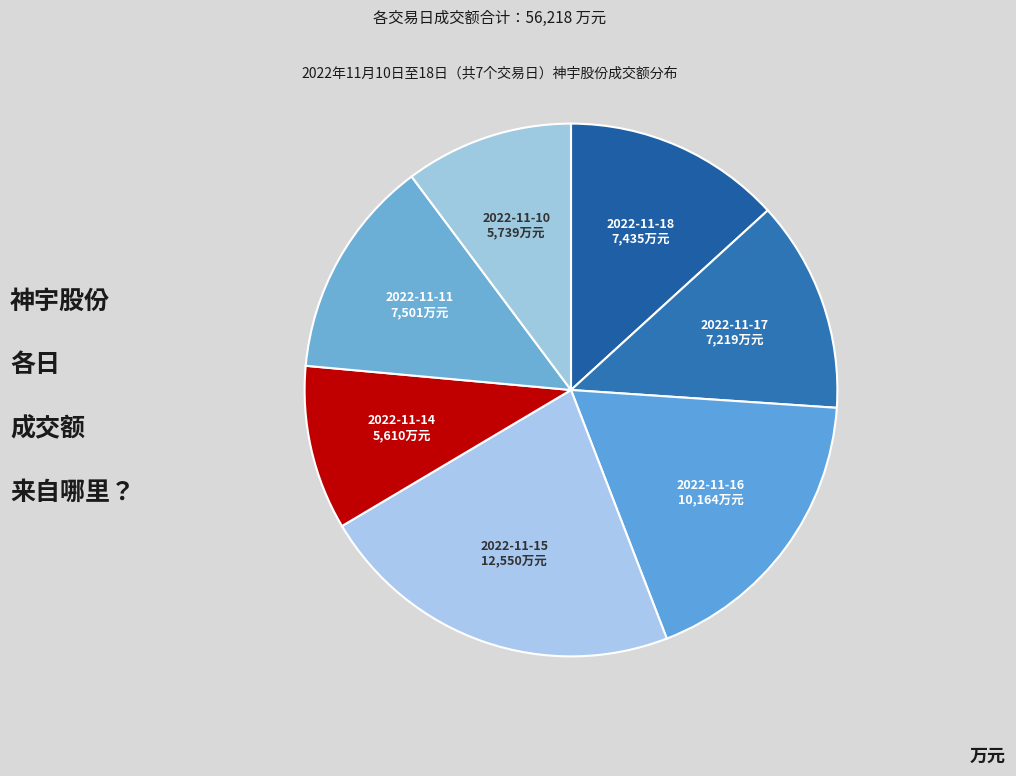

How many slices are in this pie chart?

7